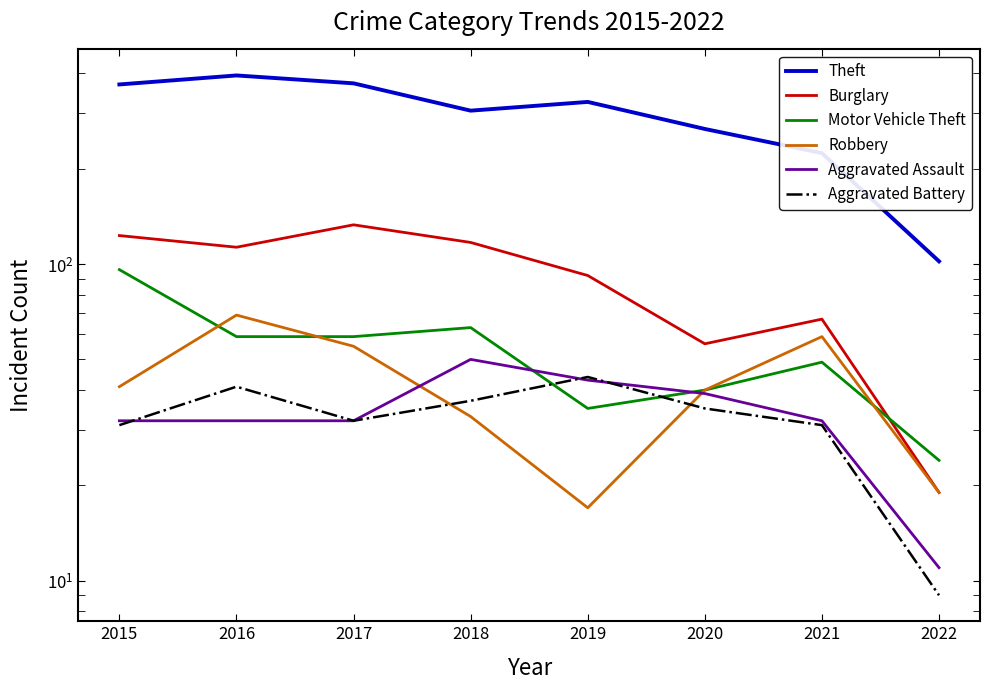

How many interior local peaks does the Robbery series have?

2